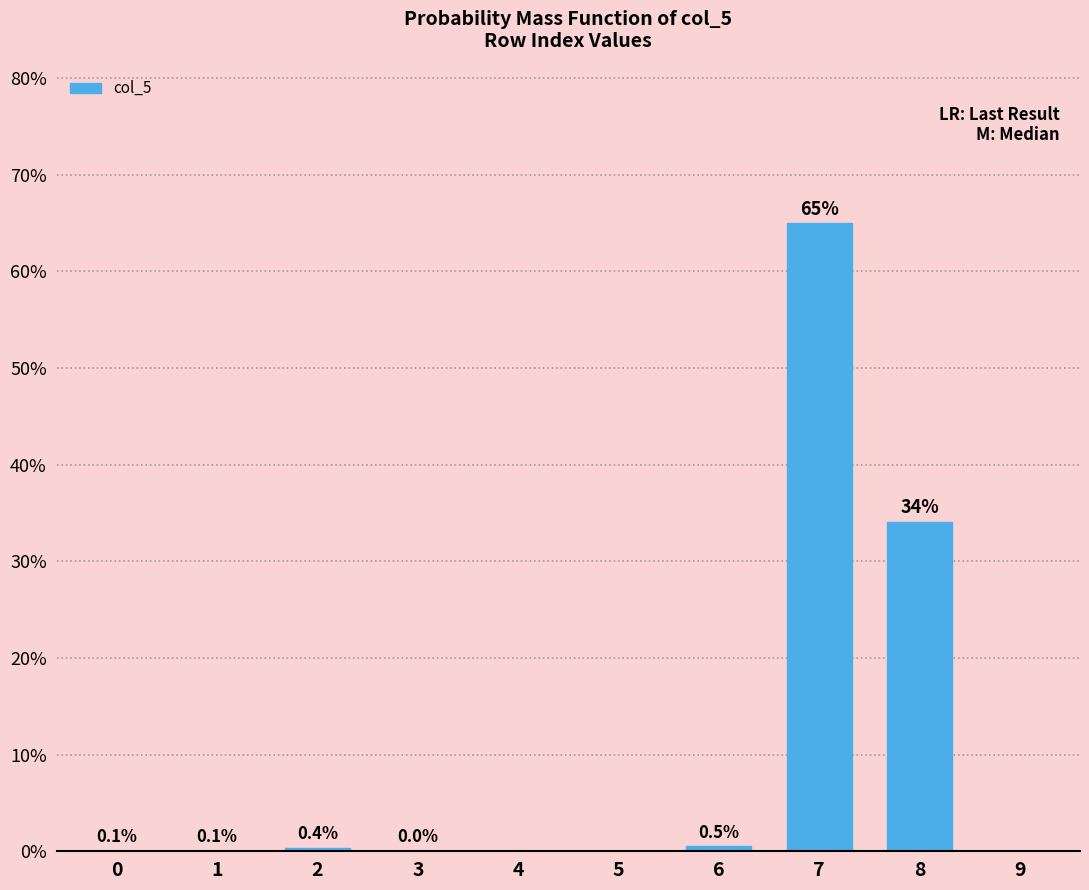

What is the change in value from 5 to 7?

+64.9